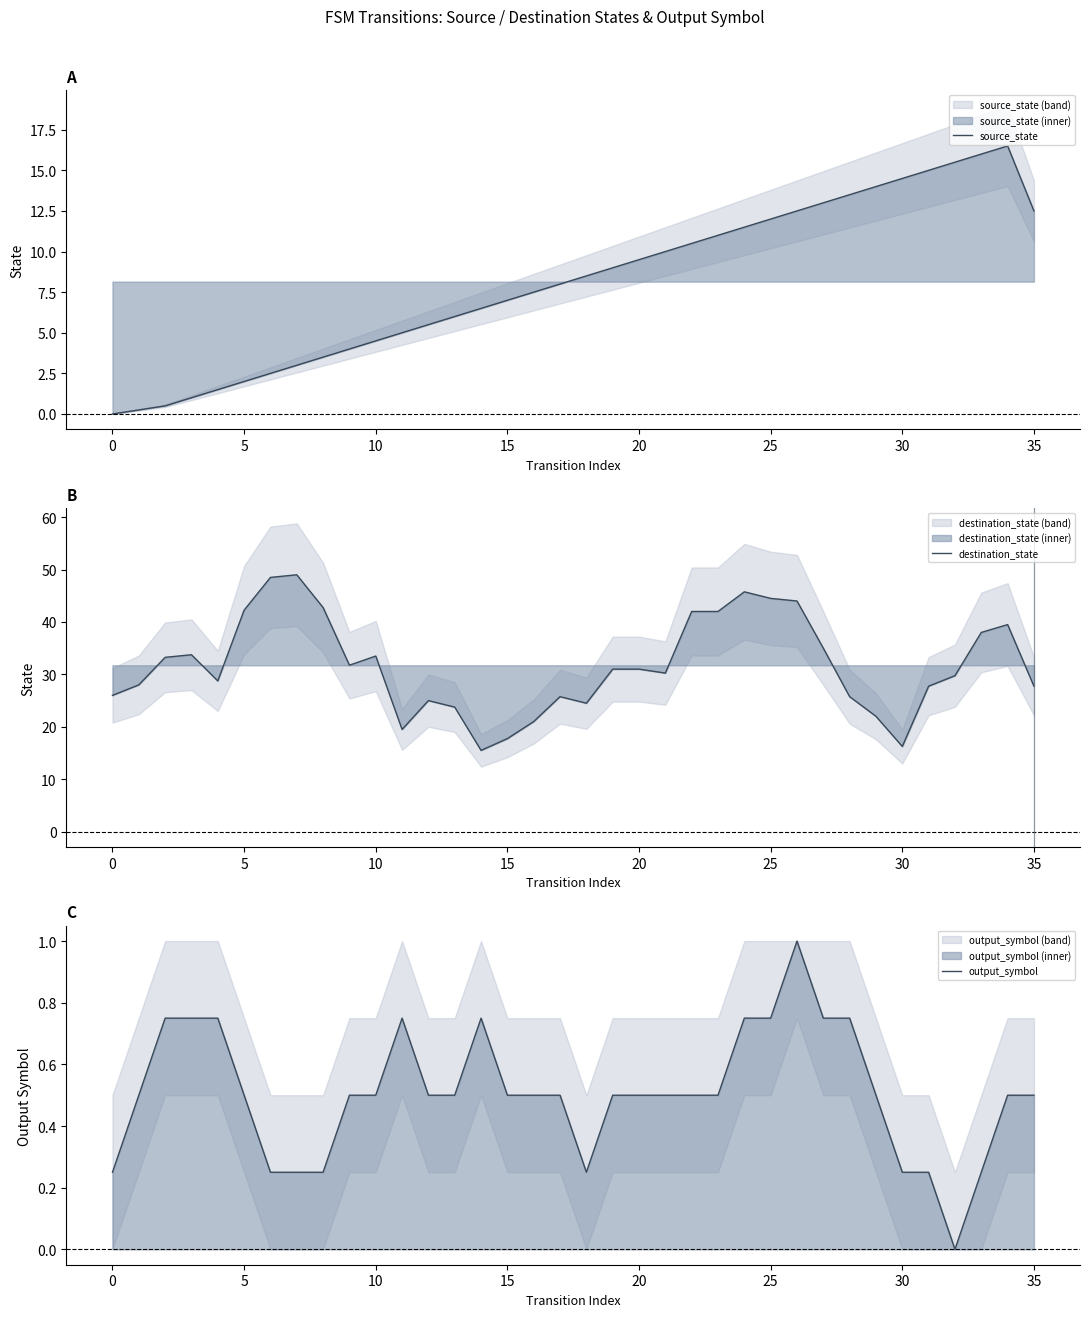

The source_state series shows 12.0 at 25. True or false?

True